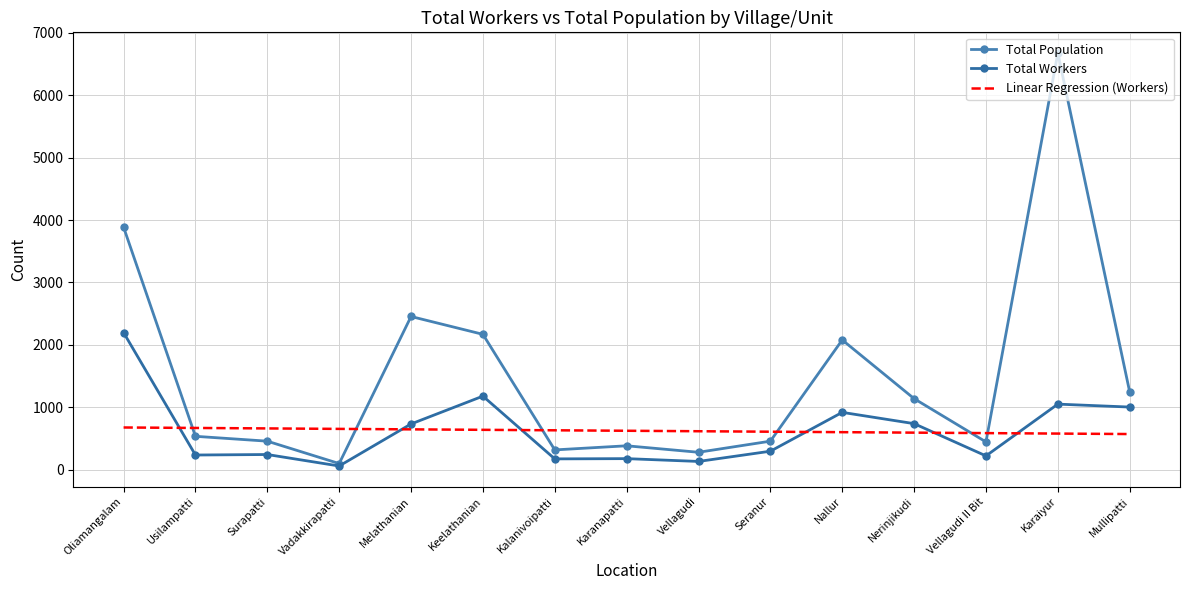

Which series has the largest range (max minus min)?

Total Population